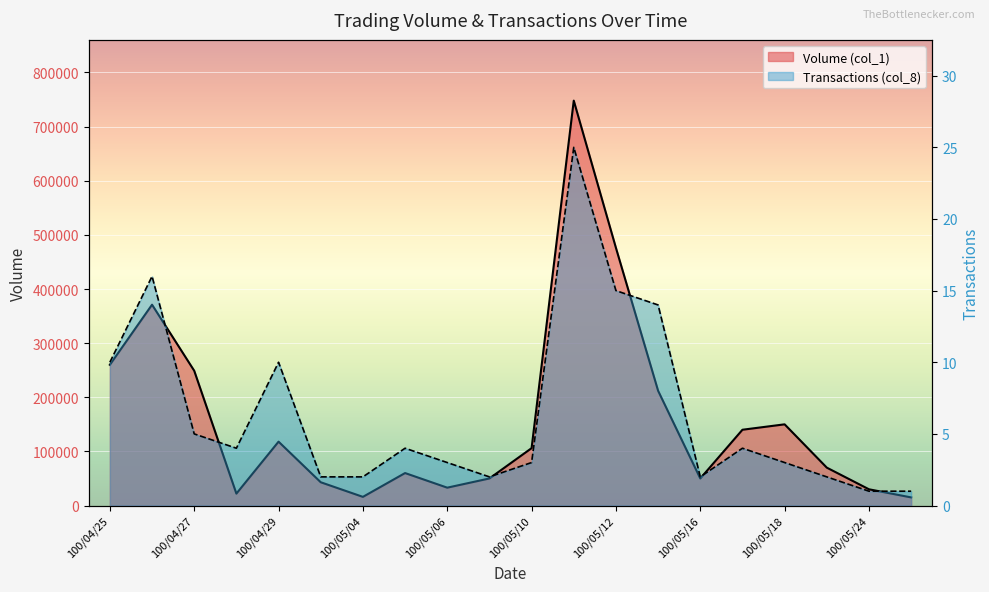

How many values in the Volume (col_1) series are below 106000?

10